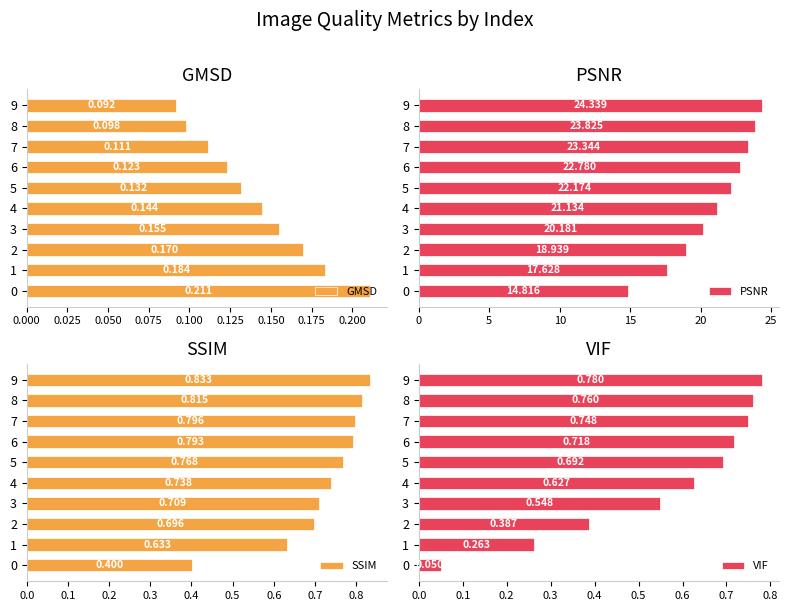

What is the average value of the VIF series?

0.6